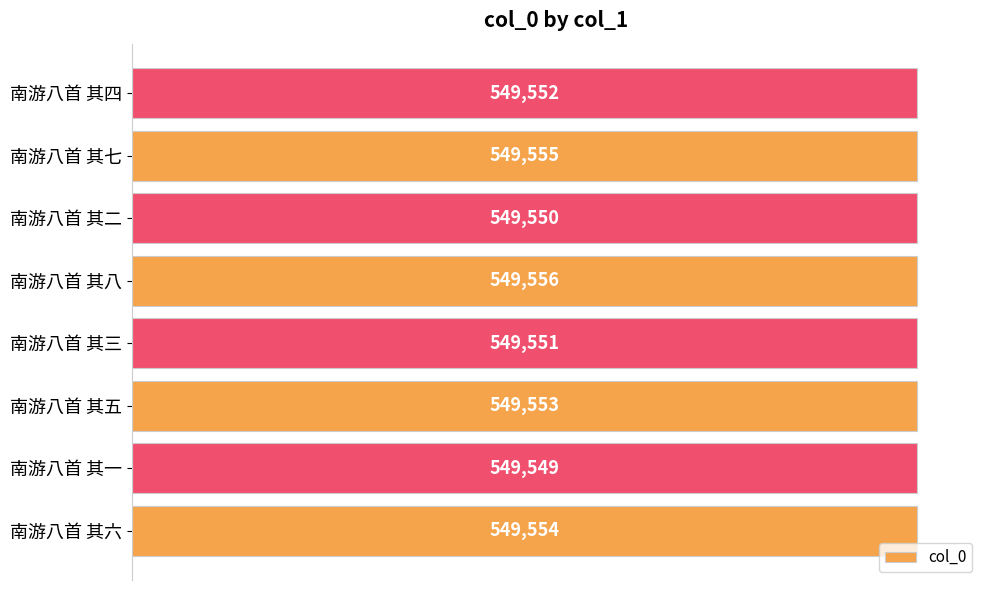

How many values are below 549553?

4